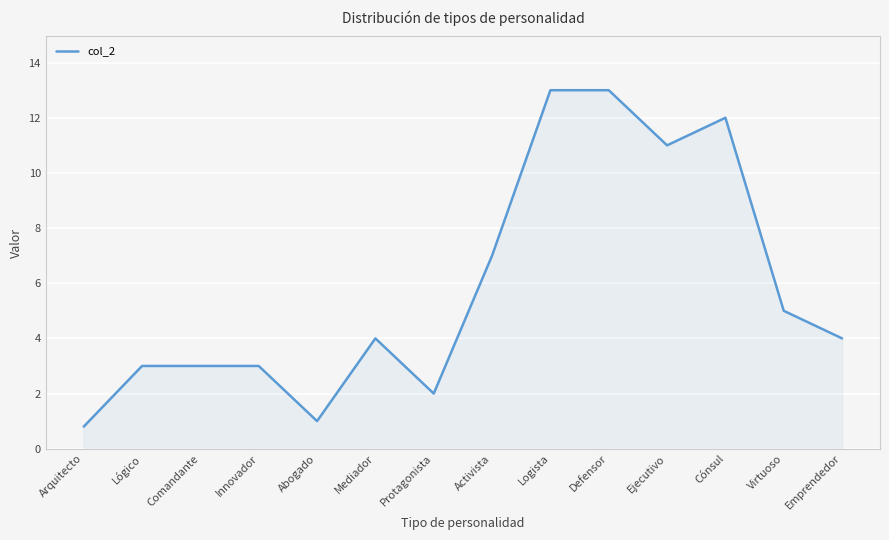

What is the greatest value displayed?

13.0